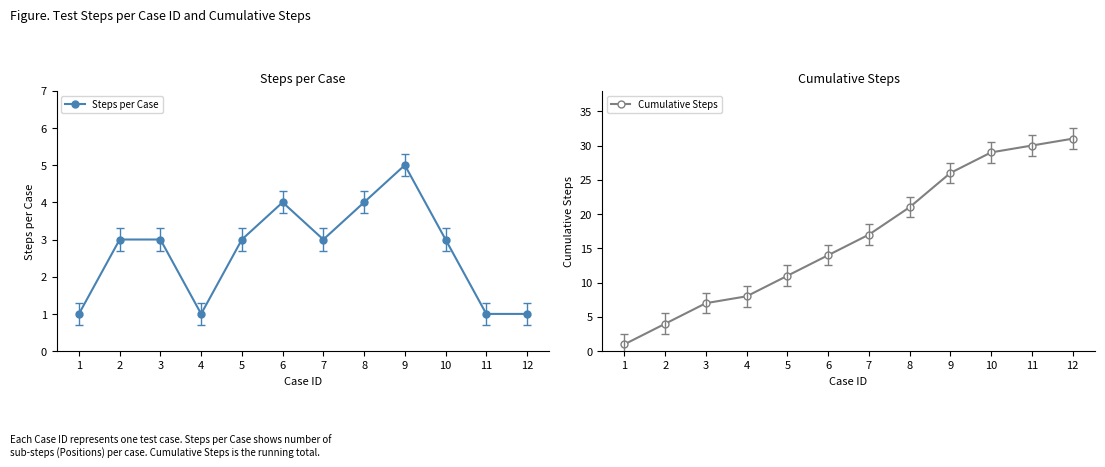

What is the smallest value displayed?

1